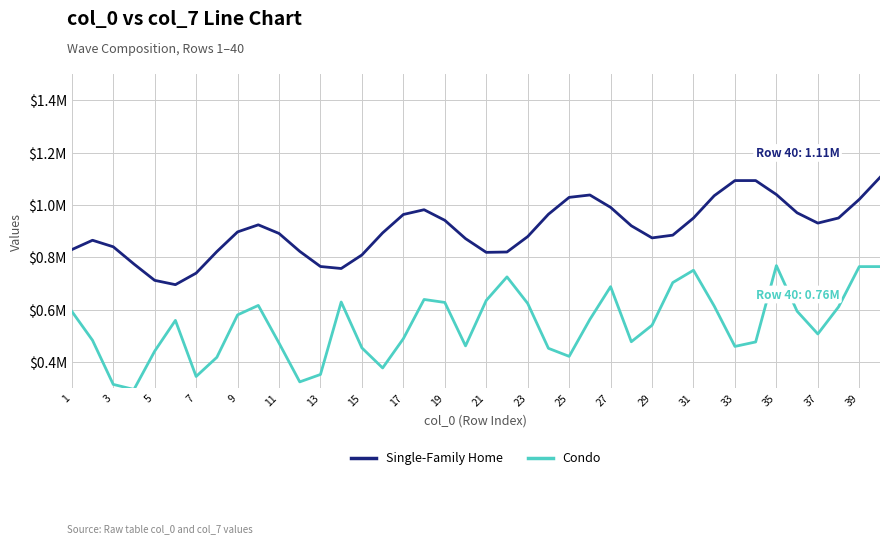

What are all the series names shown in the legend?

Single-Family Home, Condo